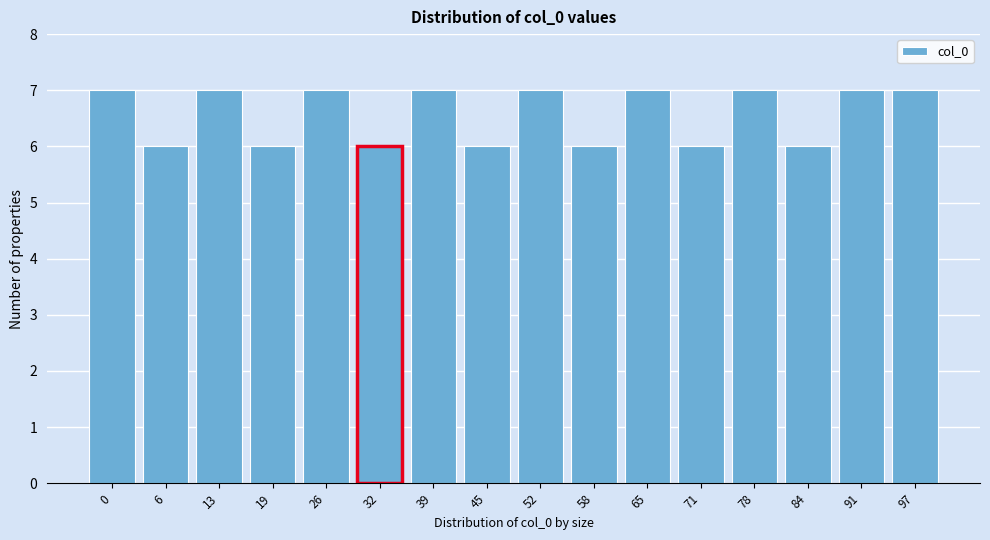

Reading left to right, list all the values displayed in this chart.

7	6	7	6	7	6	7	6	7	6	7	6	7	6	7	7